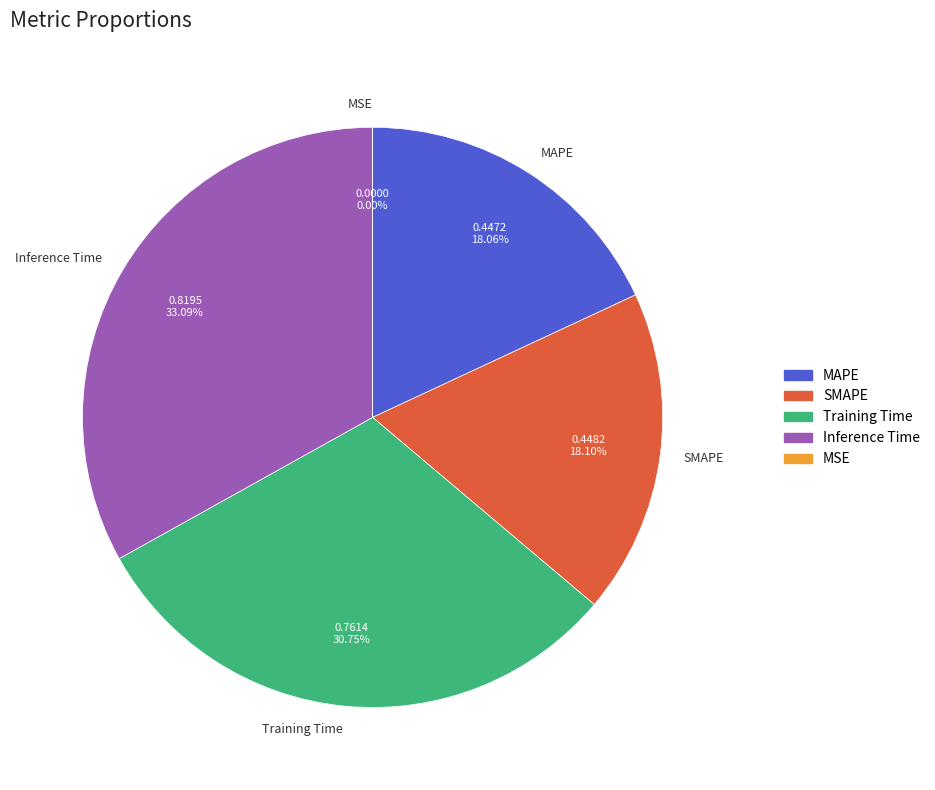

Does Training Time account for over 50% of the chart?

No